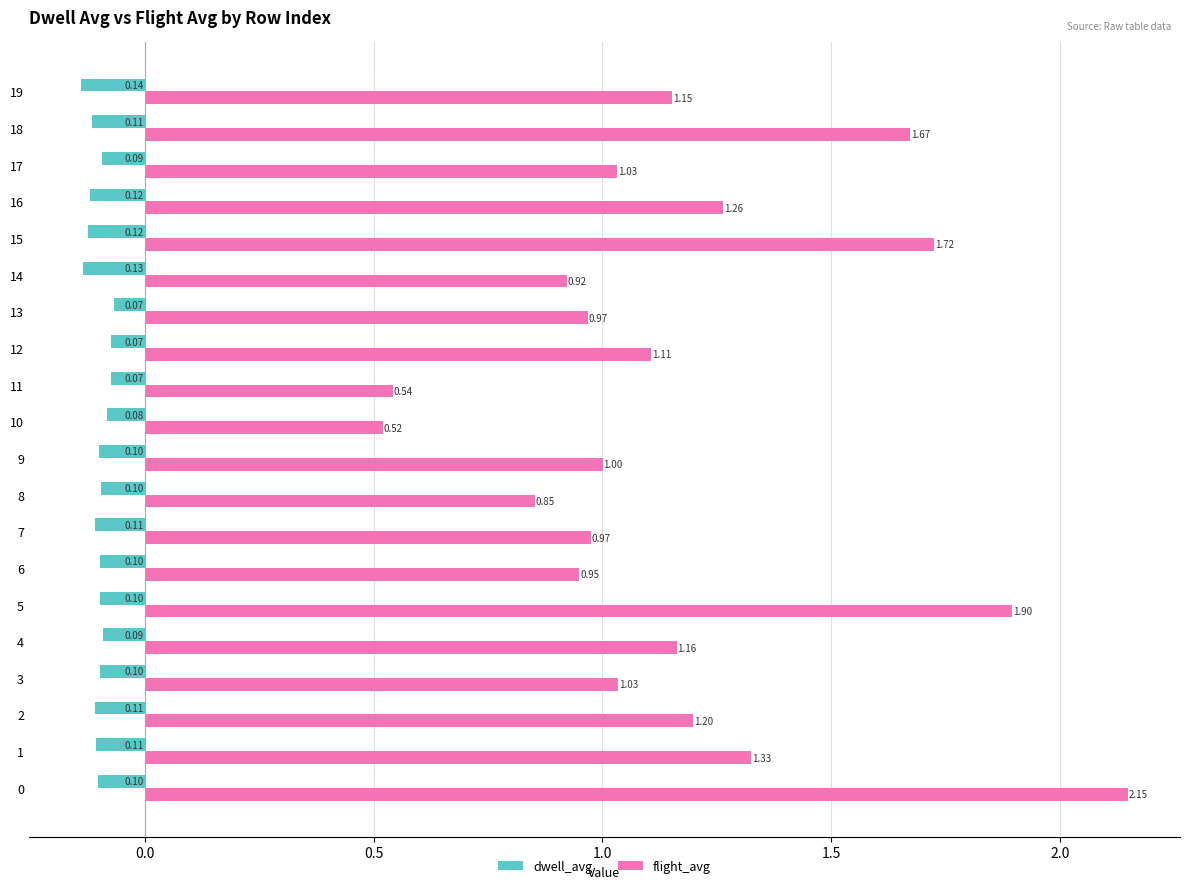

How many values in the flight_avg series are below 1?

7